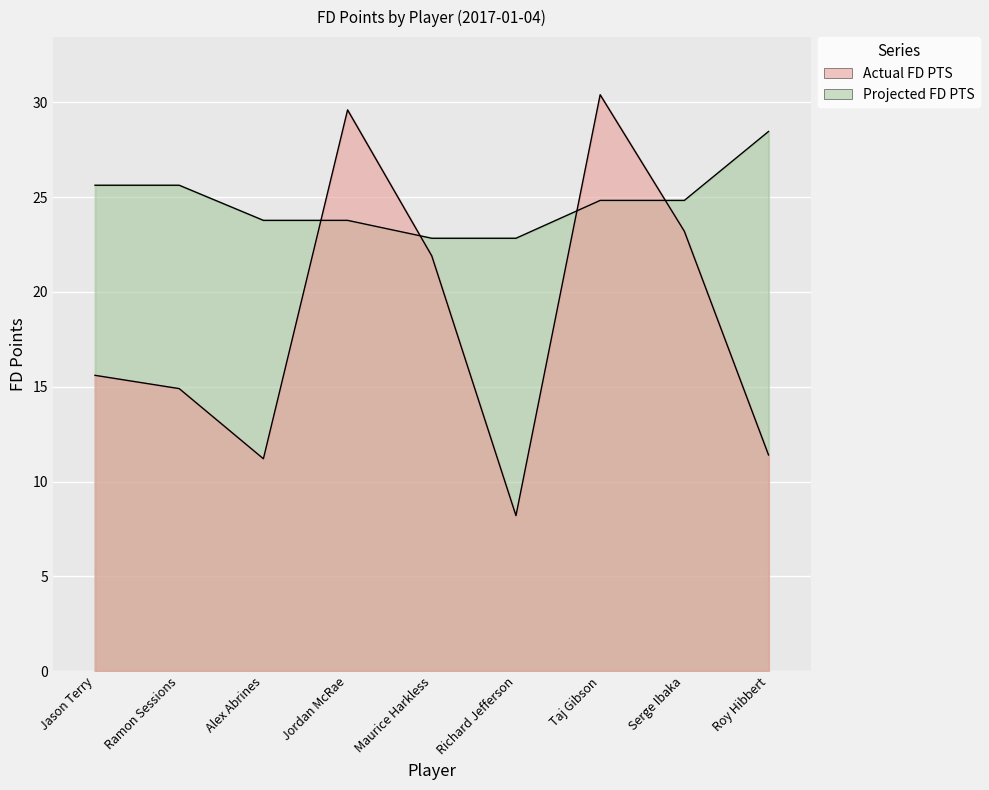

How many data points does each series have?

9